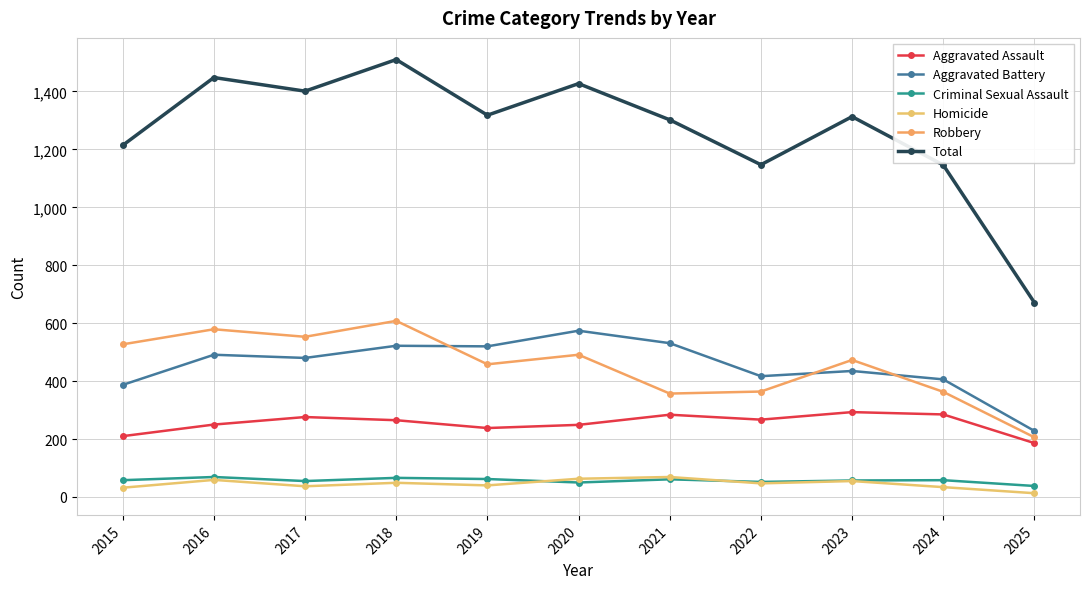

What is the greatest value displayed?

1510